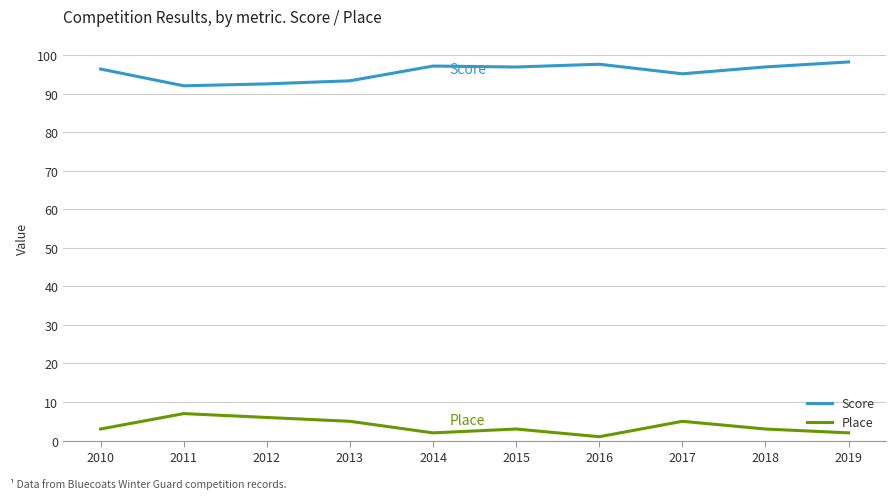

True or false: Score and Place cross at least once.

False